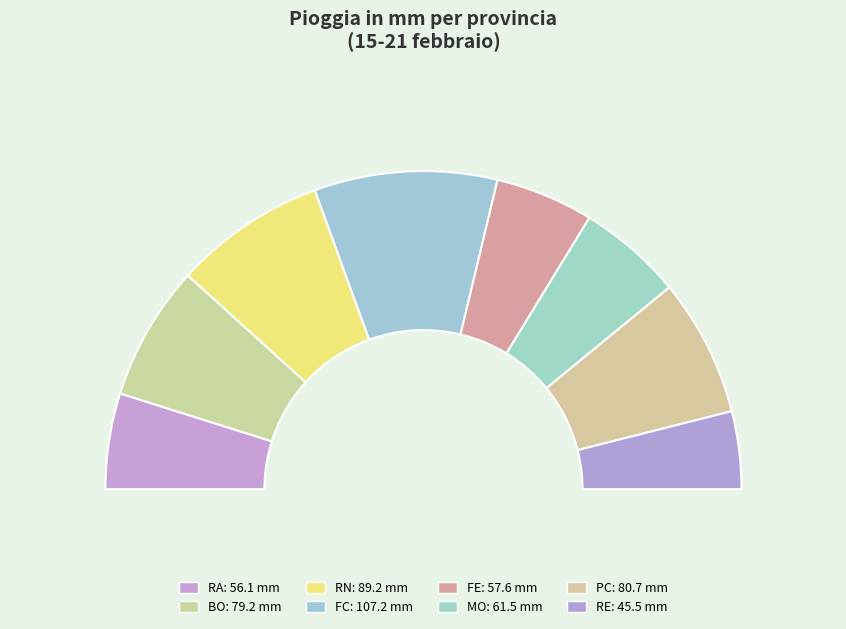

Is it true that BO is 14% of the pie?

True